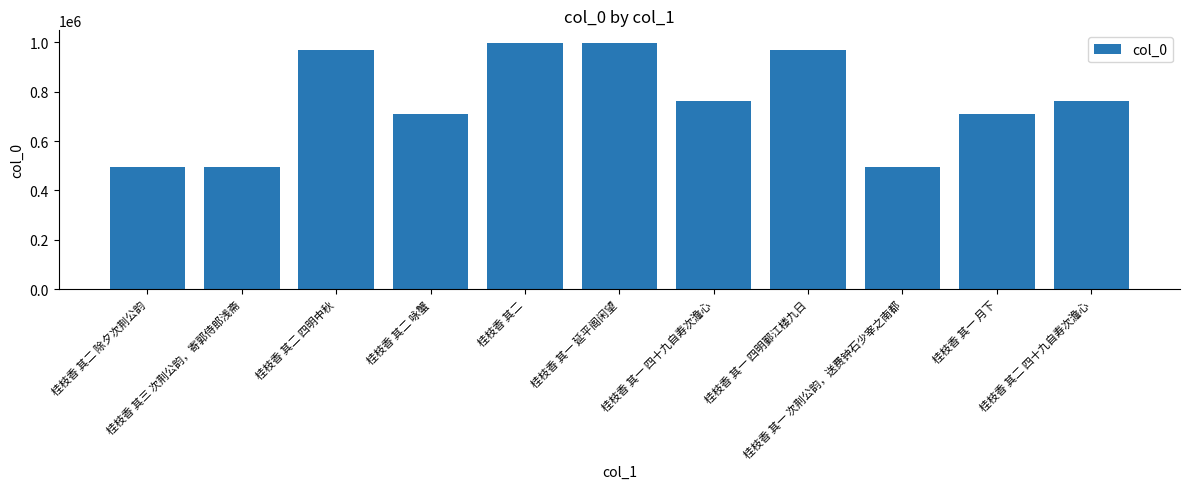

How many distinct data groups are displayed?

1